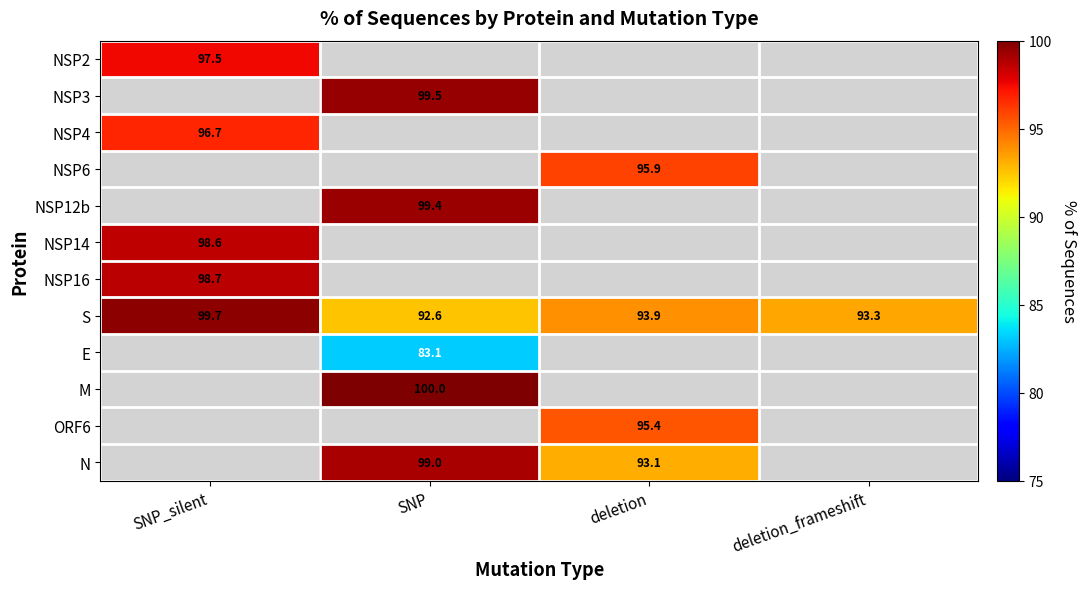

At how many categories does at least one series exceed 94?

3